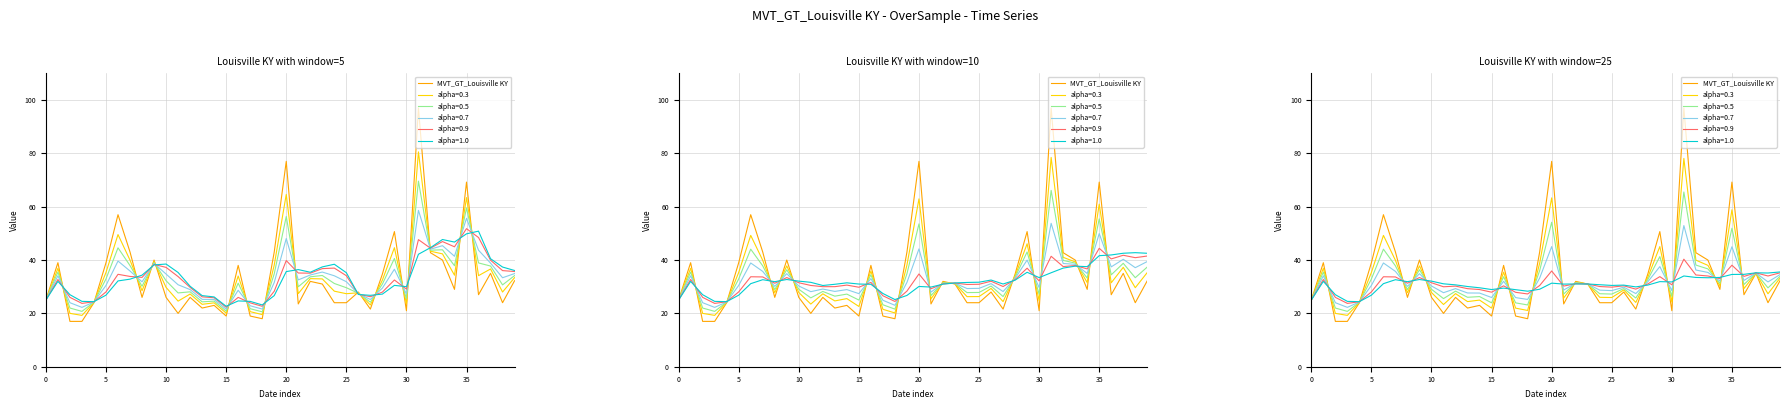

Does the chart have visible grid lines?

Yes